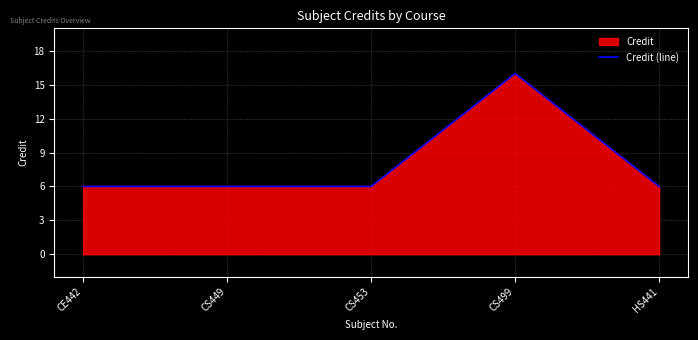

What is the difference between the maximum and minimum values?

10